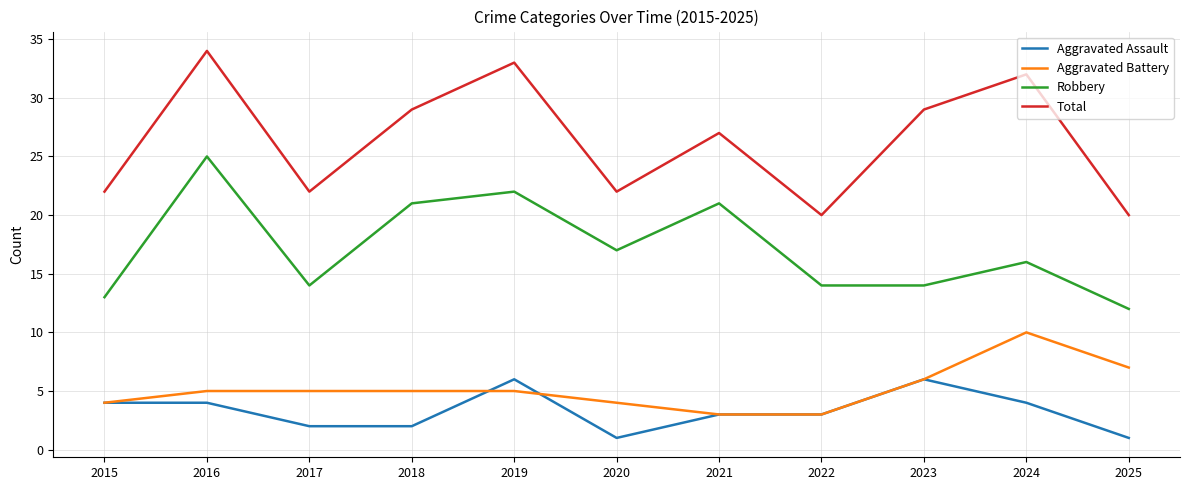

After their last crossing, which series has the higher values: Aggravated Assault or Aggravated Battery?

Aggravated Battery